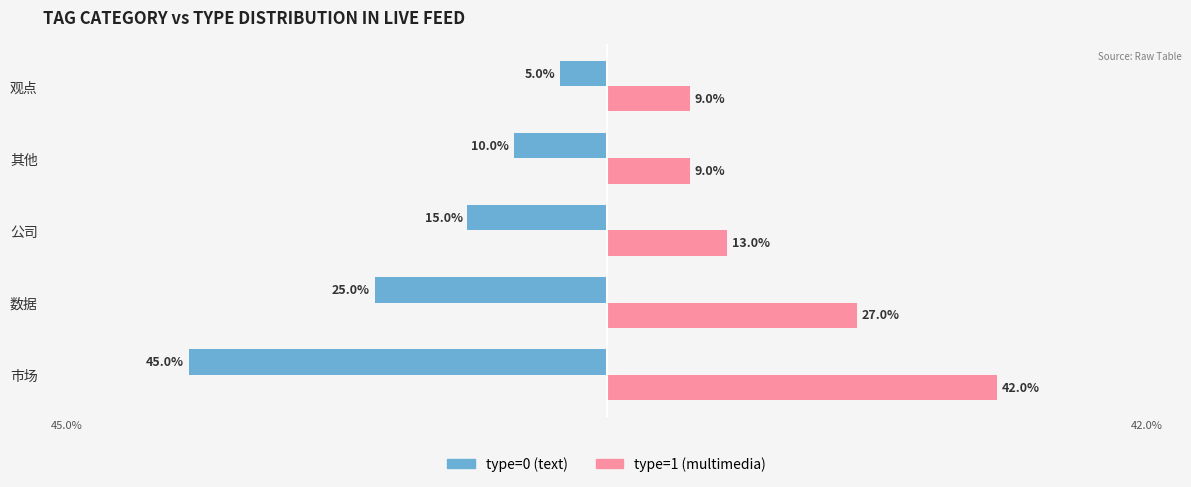

Where is type=1 (multimedia) nearest to the value 25?

数据